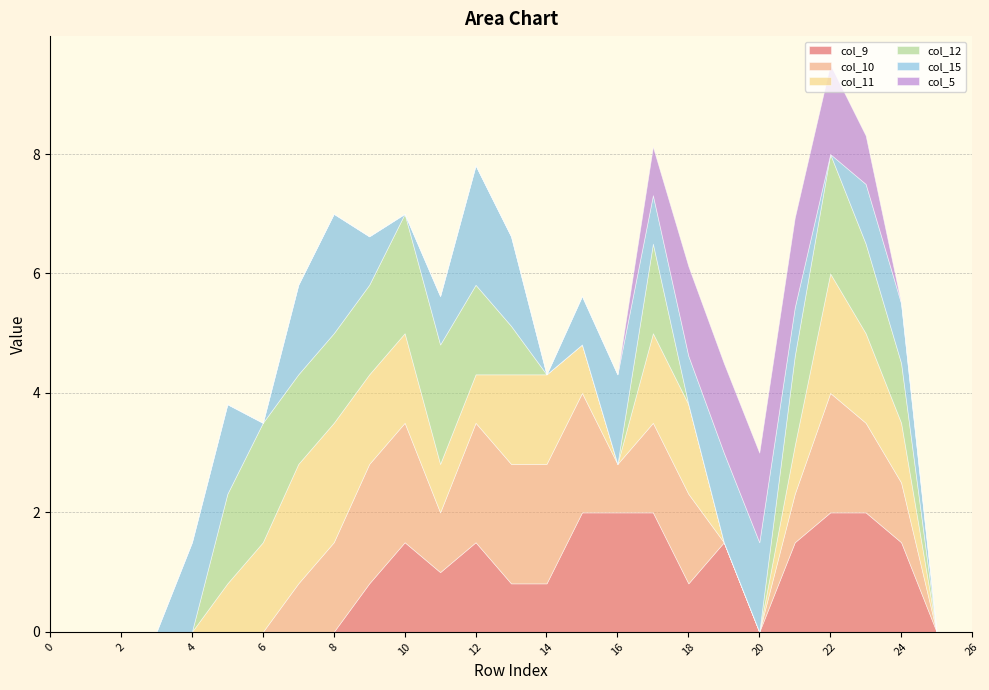

At which category does col_9 reach its first local valley?

11